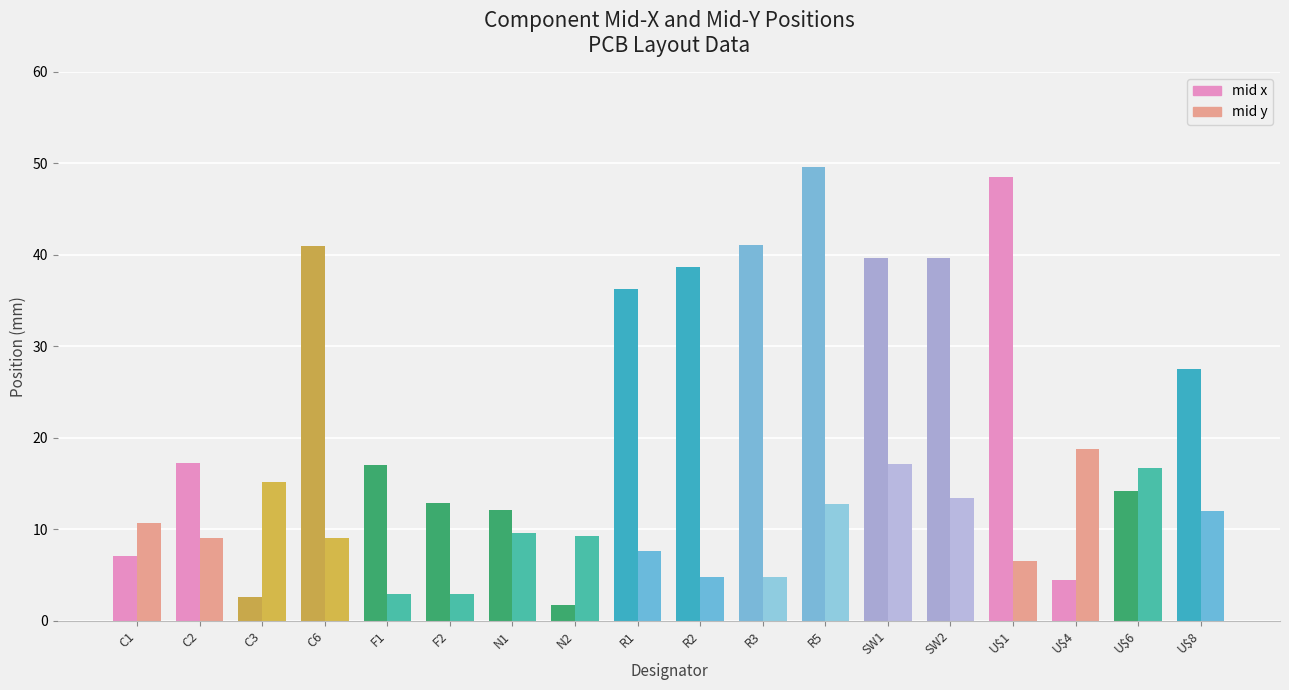

Which series has the largest total across all categories?

mid x